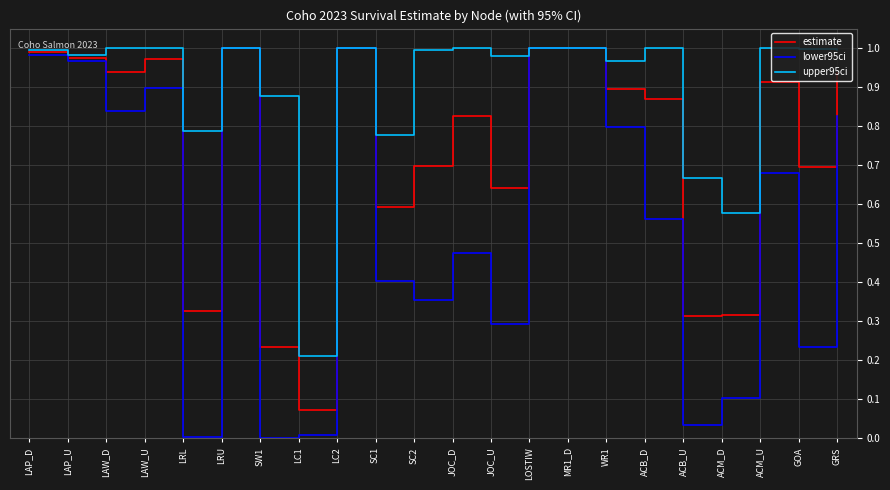

List the series in order of their overall mean, lowest first.

lower95ci, estimate, upper95ci